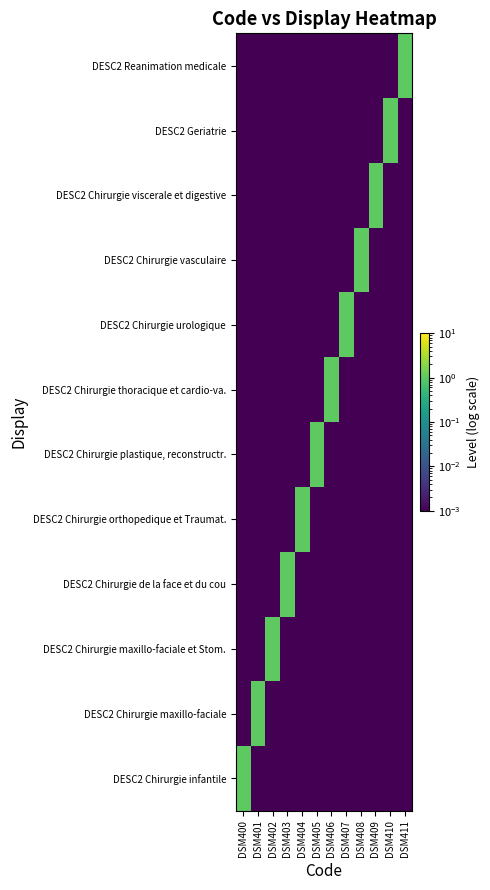

At DSM403, list the series in order from largest to smallest.

DESC2 Chirurgie de la face et du cou, DESC2 Chirurgie infantile, DESC2 Chirurgie maxillo-faciale, DESC2 Chirurgie maxillo-faciale et Stom., DESC2 Chirurgie orthopedique et Traumat., DESC2 Chirurgie plastique, reconstructr., DESC2 Chirurgie thoracique et cardio-va., DESC2 Chirurgie urologique, DESC2 Chirurgie vasculaire, DESC2 Chirurgie viscerale et digestive, DESC2 Geriatrie, DESC2 Reanimation medicale